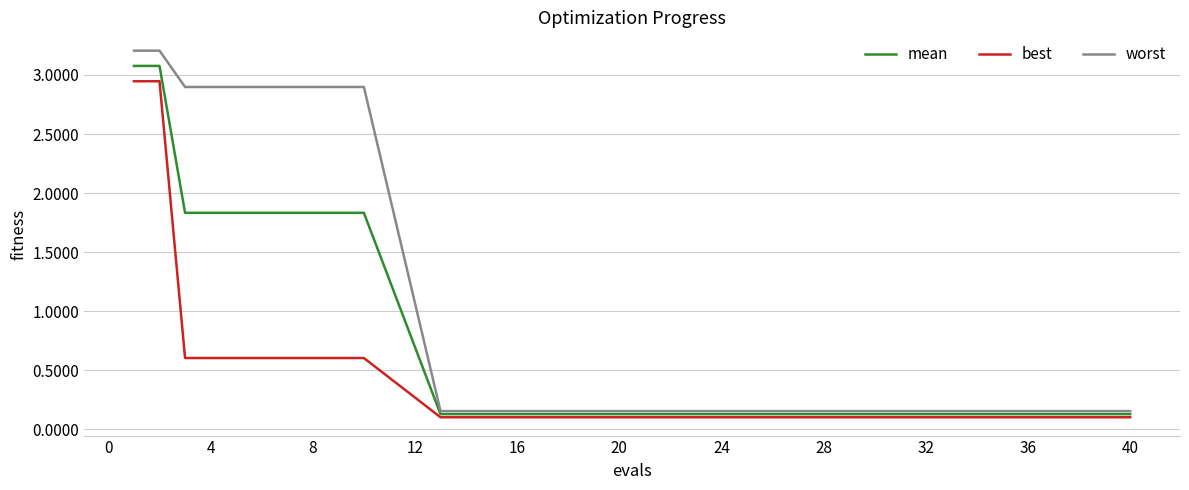

Which series has the largest total across all categories?

worst